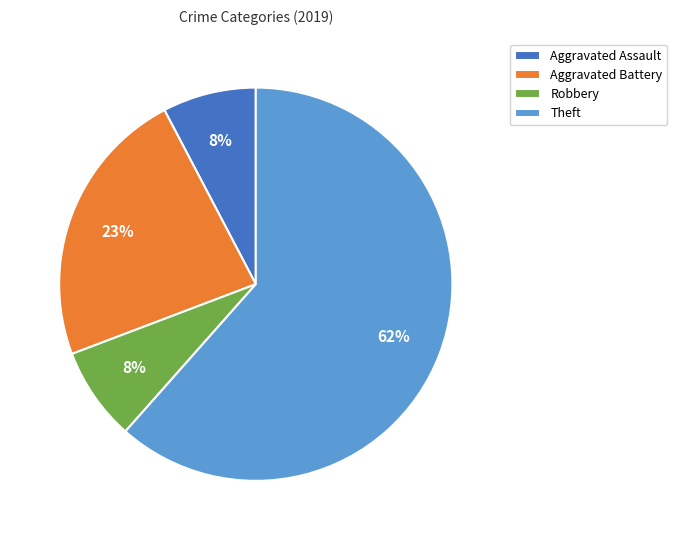

How many slices are in this pie chart?

4